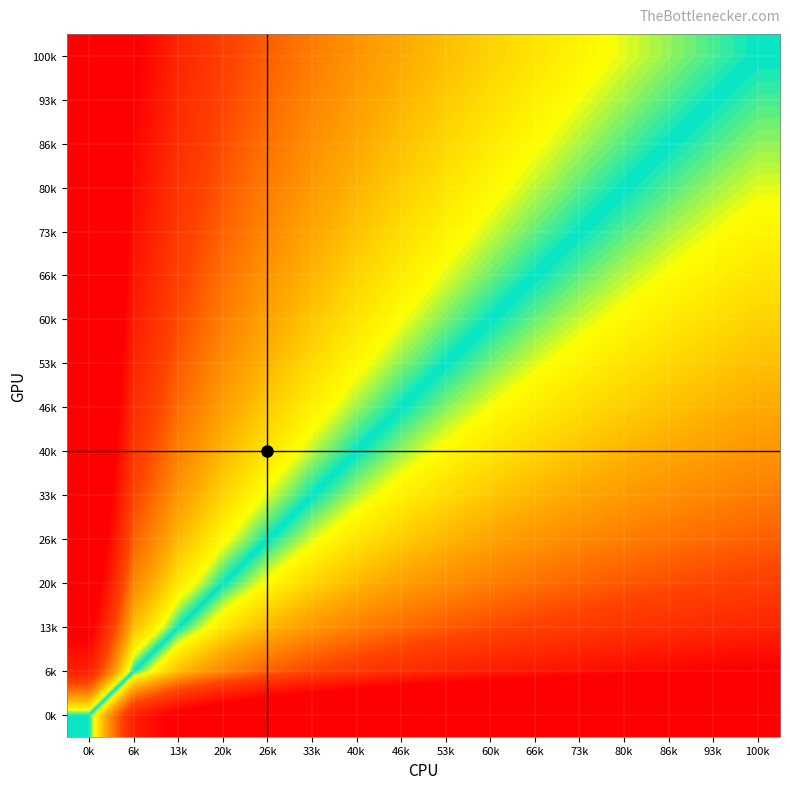

Reading right to left, extract all data points from this chart.

0k: 100k=4.6	93k=4.5	86k=4.5	80k=4.4	73k=4.3	66k=4.2	60k=4.1	53k=4.0	46k=3.9	40k=3.7	33k=3.5	26k=3.3	20k=3.0	13k=2.7	6k=2.0	0k=0.0
6k: 100k=2.6	93k=2.5	86k=2.4	80k=2.4	73k=2.3	66k=2.2	60k=2.1	53k=2.0	46k=1.8	40k=1.7	33k=1.5	26k=1.3	20k=1.0	13k=0.6	6k=0.0	0k=-2.0
13k: 100k=2.0	93k=1.9	86k=1.8	80k=1.7	73k=1.6	66k=1.6	60k=1.4	53k=1.3	46k=1.2	40k=1.1	33k=0.9	26k=0.7	20k=0.4	13k=0.0	6k=-0.6	0k=-2.7
20k: 100k=1.6	93k=1.5	86k=1.4	80k=1.3	73k=1.3	66k=1.2	60k=1.1	53k=1.0	46k=0.8	40k=0.7	33k=0.5	26k=0.3	20k=0.0	13k=-0.4	6k=-1.0	0k=-3.0
26k: 100k=1.3	93k=1.2	86k=1.2	80k=1.1	73k=1.0	66k=0.9	60k=0.8	53k=0.7	46k=0.5	40k=0.4	33k=0.2	26k=0.0	20k=-0.3	13k=-0.7	6k=-1.3	0k=-3.3
33k: 100k=1.1	93k=1.0	86k=0.9	80k=0.9	73k=0.8	66k=0.7	60k=0.6	53k=0.5	46k=0.3	40k=0.2	33k=0.0	26k=-0.2	20k=-0.5	13k=-0.9	6k=-1.5	0k=-3.5
40k: 100k=0.9	93k=0.8	86k=0.8	80k=0.7	73k=0.6	66k=0.5	60k=0.4	53k=0.3	46k=0.2	40k=0.0	33k=-0.2	26k=-0.4	20k=-0.7	13k=-1.1	6k=-1.7	0k=-3.7
46k: 100k=0.8	93k=0.7	86k=0.6	80k=0.5	73k=0.4	66k=0.4	60k=0.2	53k=0.1	46k=0.0	40k=-0.2	33k=-0.3	26k=-0.5	20k=-0.8	13k=-1.2	6k=-1.8	0k=-3.9
53k: 100k=0.6	93k=0.6	86k=0.5	80k=0.4	73k=0.3	66k=0.2	60k=0.1	53k=0.0	46k=-0.1	40k=-0.3	33k=-0.5	26k=-0.7	20k=-1.0	13k=-1.3	6k=-2.0	0k=-4.0
60k: 100k=0.5	93k=0.4	86k=0.4	80k=0.3	73k=0.2	66k=0.1	60k=0.0	53k=-0.1	46k=-0.2	40k=-0.4	33k=-0.6	26k=-0.8	20k=-1.1	13k=-1.4	6k=-2.1	0k=-4.1
66k: 100k=0.4	93k=0.3	86k=0.3	80k=0.2	73k=0.1	66k=0.0	60k=-0.1	53k=-0.2	46k=-0.4	40k=-0.5	33k=-0.7	26k=-0.9	20k=-1.2	13k=-1.6	6k=-2.2	0k=-4.2
73k: 100k=0.3	93k=0.2	86k=0.2	80k=0.1	73k=0.0	66k=-0.1	60k=-0.2	53k=-0.3	46k=-0.4	40k=-0.6	33k=-0.8	26k=-1.0	20k=-1.3	13k=-1.6	6k=-2.3	0k=-4.3
80k: 100k=0.2	93k=0.2	86k=0.1	80k=0.0	73k=-0.1	66k=-0.2	60k=-0.3	53k=-0.4	46k=-0.5	40k=-0.7	33k=-0.9	26k=-1.1	20k=-1.3	13k=-1.7	6k=-2.4	0k=-4.4
86k: 100k=0.1	93k=0.1	86k=0.0	80k=-0.1	73k=-0.2	66k=-0.3	60k=-0.4	53k=-0.5	46k=-0.6	40k=-0.8	33k=-0.9	26k=-1.2	20k=-1.4	13k=-1.8	6k=-2.4	0k=-4.5
93k: 100k=0.1	93k=0.0	86k=-0.1	80k=-0.2	73k=-0.2	66k=-0.3	60k=-0.4	53k=-0.6	46k=-0.7	40k=-0.8	33k=-1.0	26k=-1.2	20k=-1.5	13k=-1.9	6k=-2.5	0k=-4.5
100k: 100k=0.0	93k=-0.1	86k=-0.1	80k=-0.2	73k=-0.3	66k=-0.4	60k=-0.5	53k=-0.6	46k=-0.8	40k=-0.9	33k=-1.1	26k=-1.3	20k=-1.6	13k=-2.0	6k=-2.6	0k=-4.6